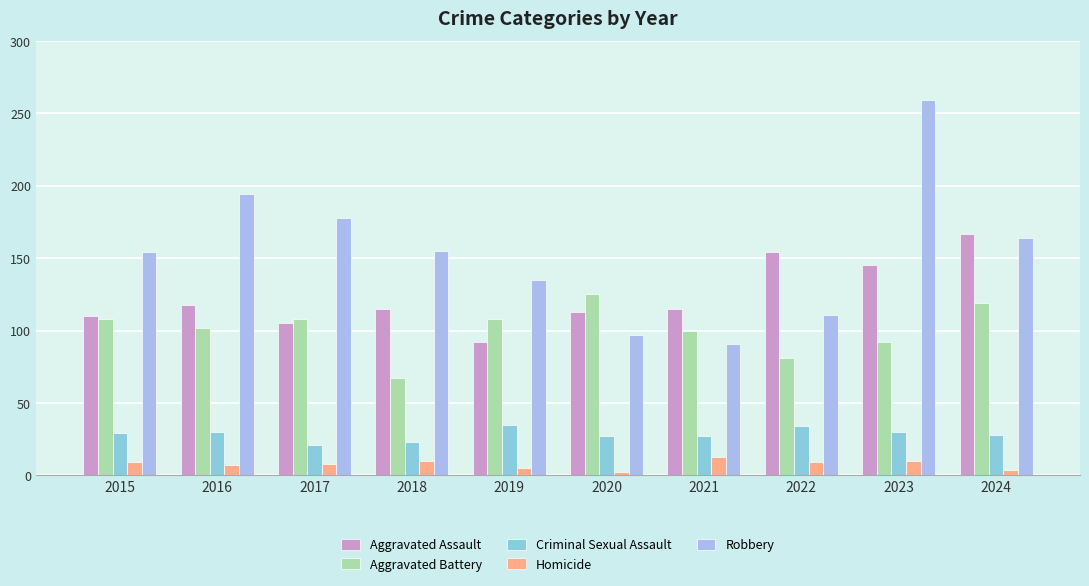

At 2020, list the series in order from largest to smallest.

Aggravated Battery, Aggravated Assault, Robbery, Criminal Sexual Assault, Homicide